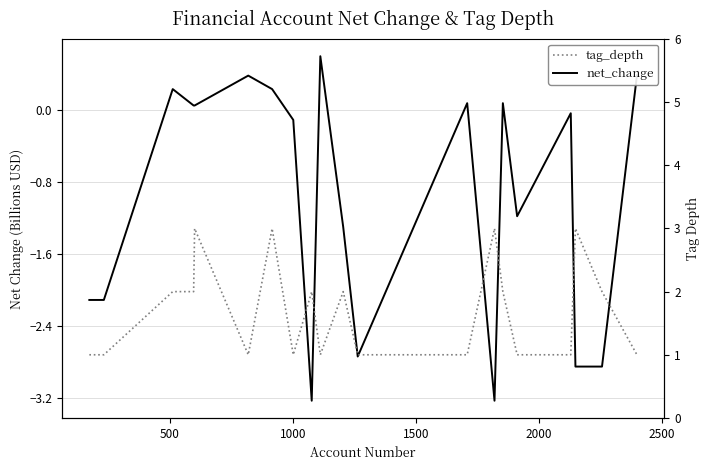

How many data points does each series have?

20